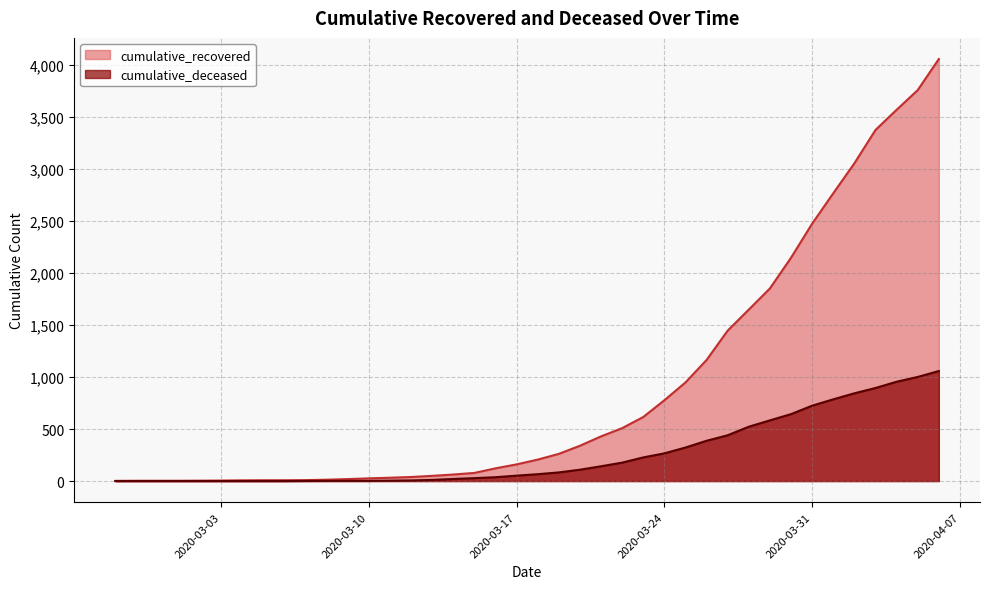

Where does the cumulative_recovered series first go above 206?

2020-03-19